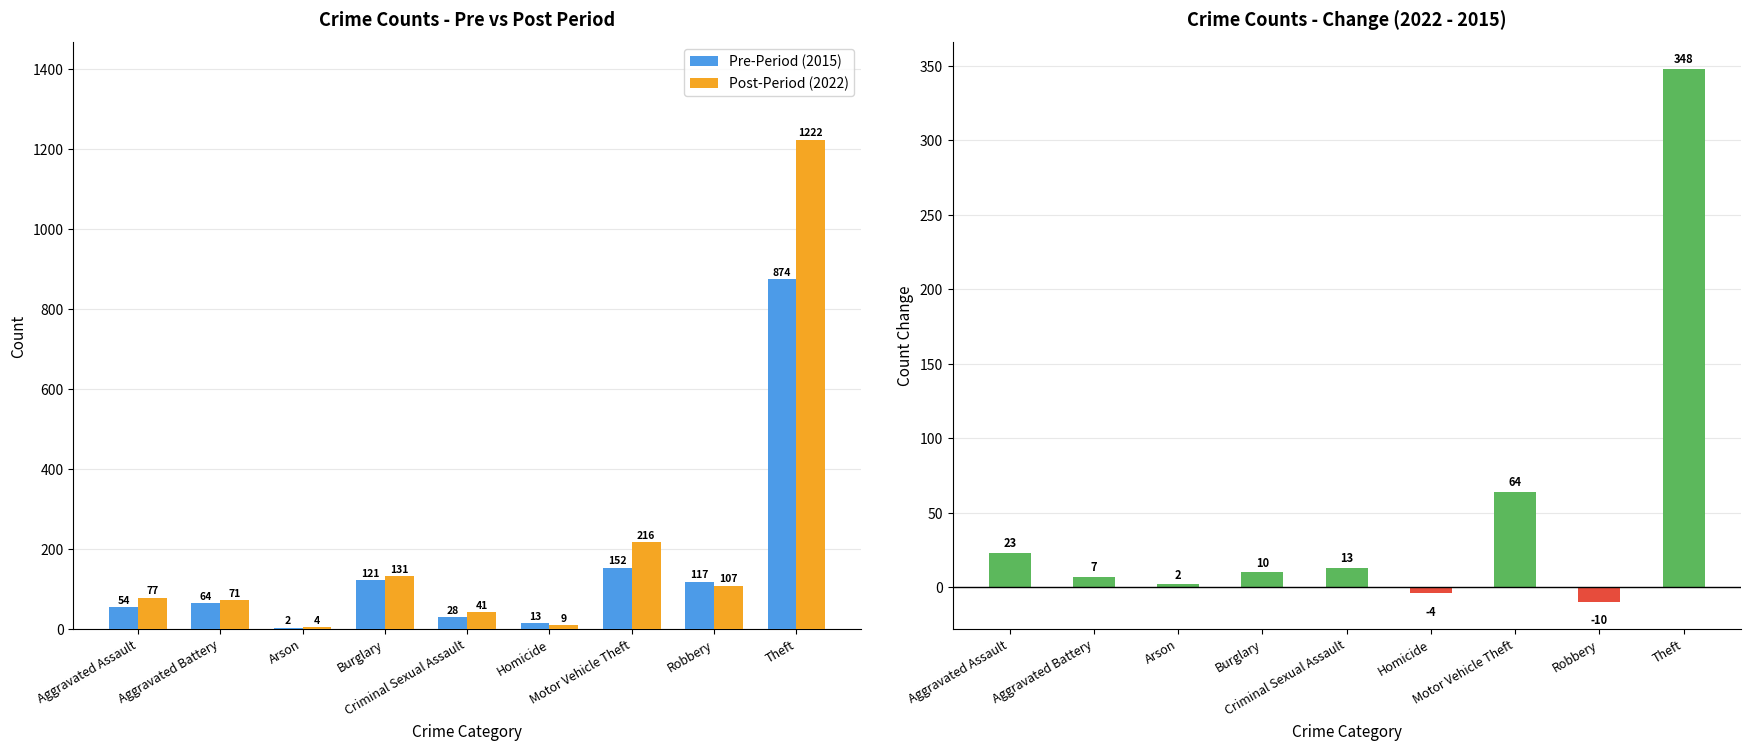

What is the approximate value of Post-Period (2022) at Burglary, to the nearest 100?

100